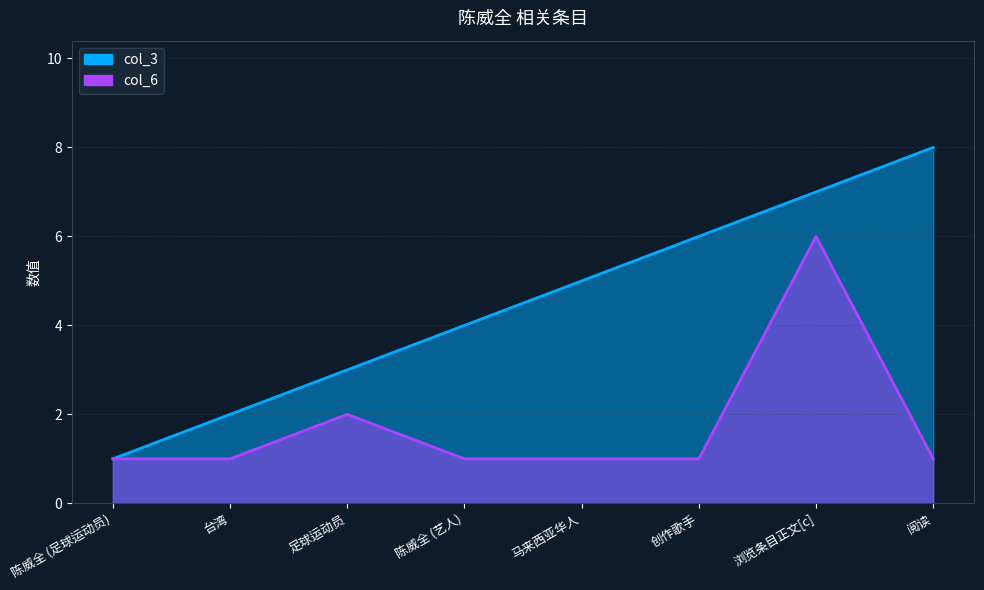

Which series has the largest total across all categories?

col_3